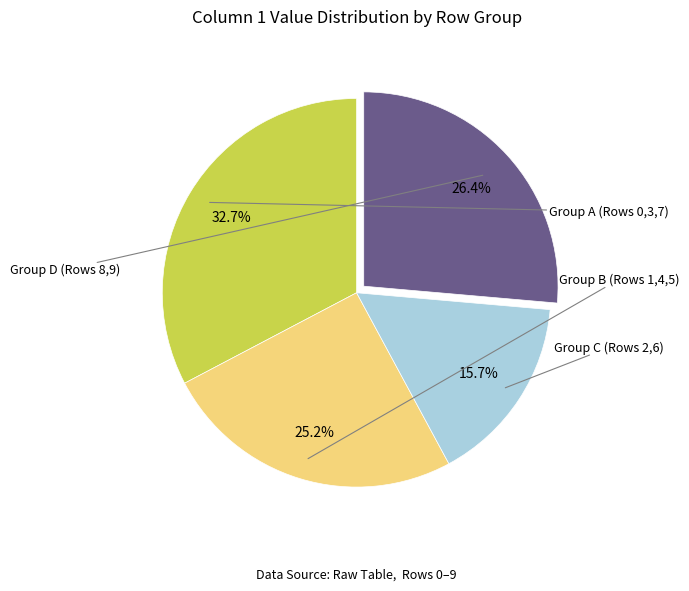

Does any single category account for the majority?

No